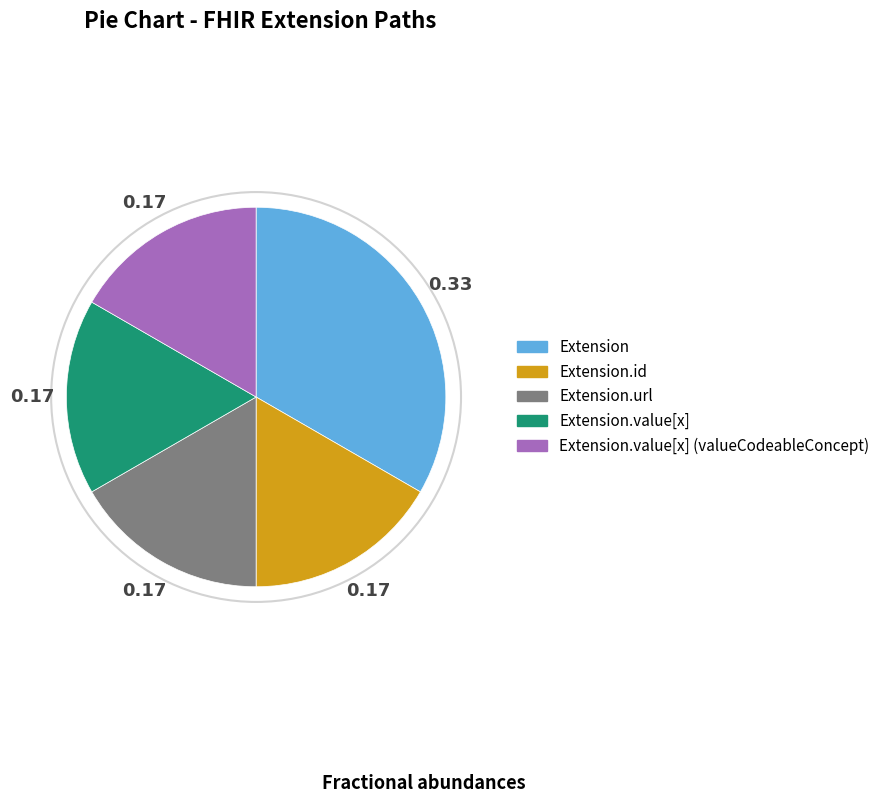

Does any single category account for the majority?

No